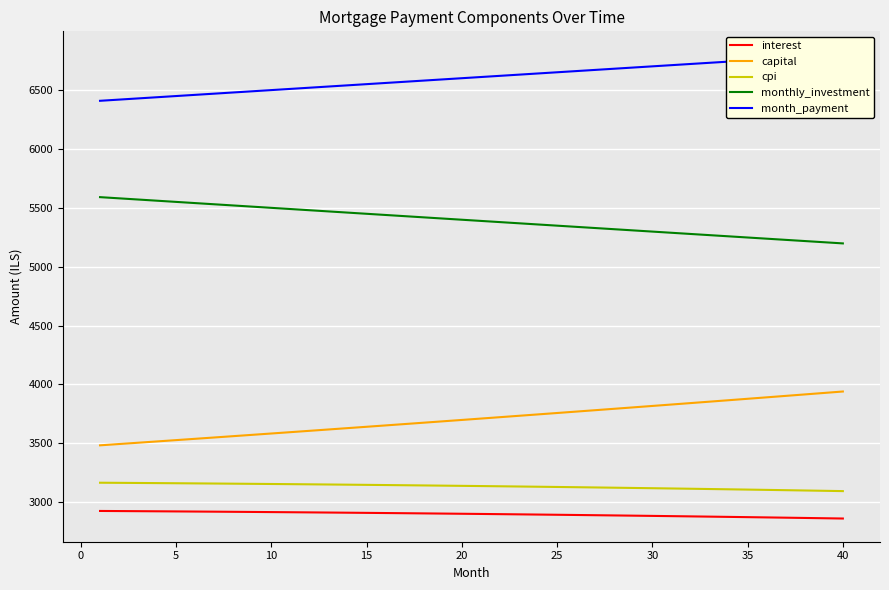

True or false: interest and capital cross at least once.

False